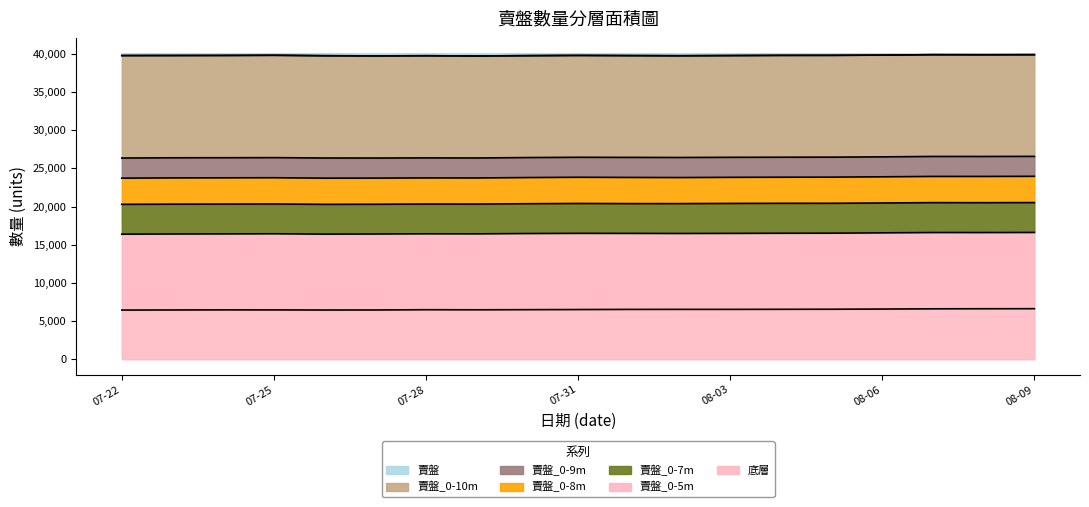

How many categories are shown in the chart?

19